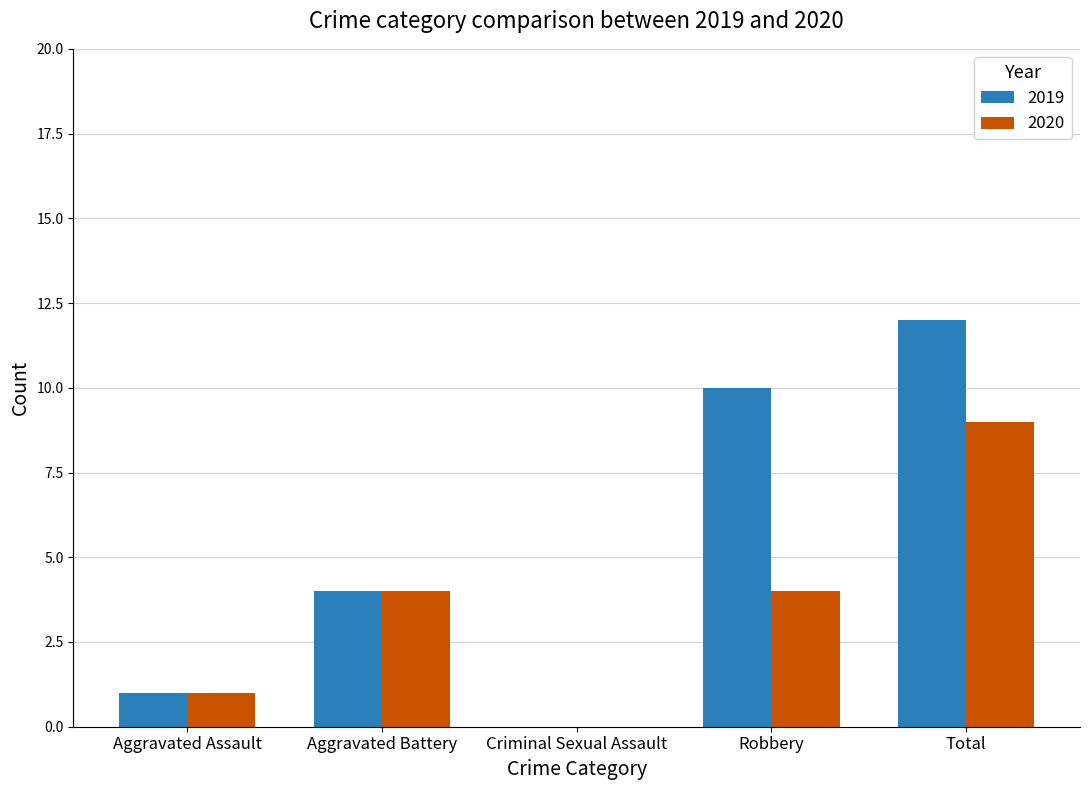

How many positive values does the 2020 series have?

4